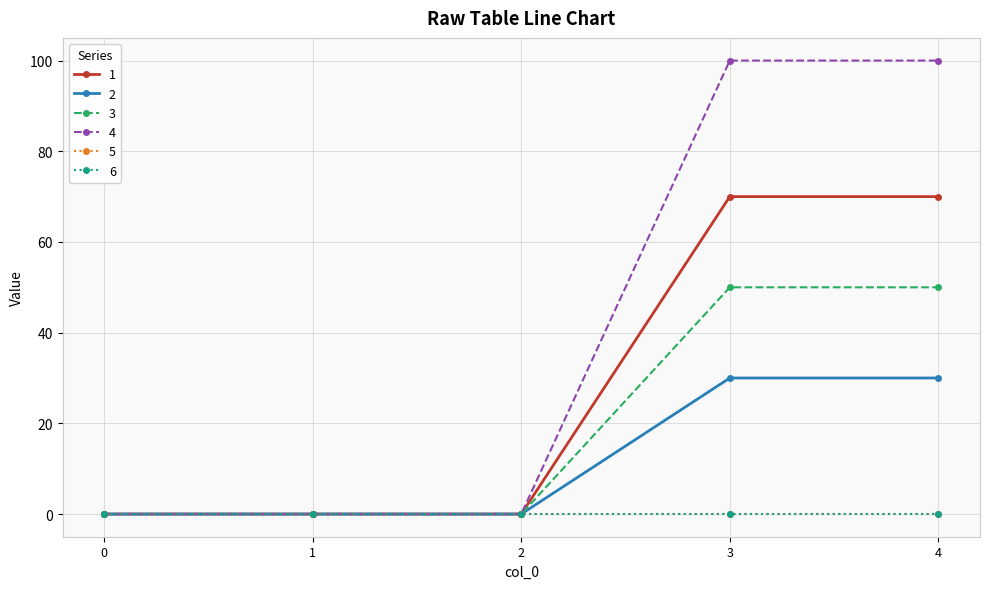

At how many categories does at least one series exceed 44?

2